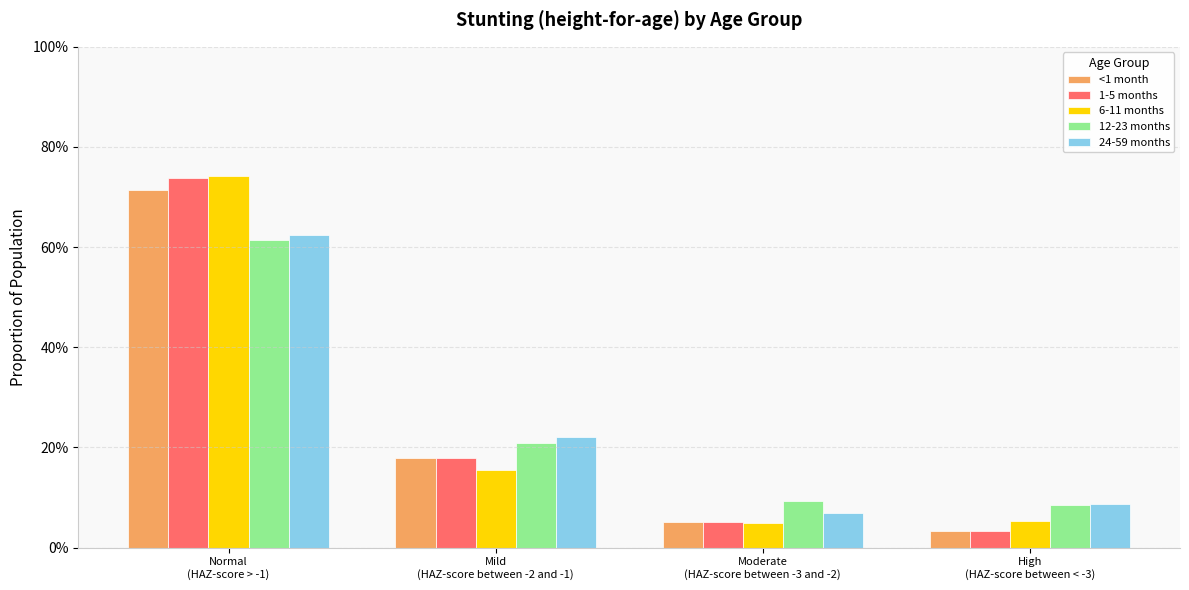

What is the approximate value of <1 month at Mild
(HAZ-score between -2 and -1)?

0.2